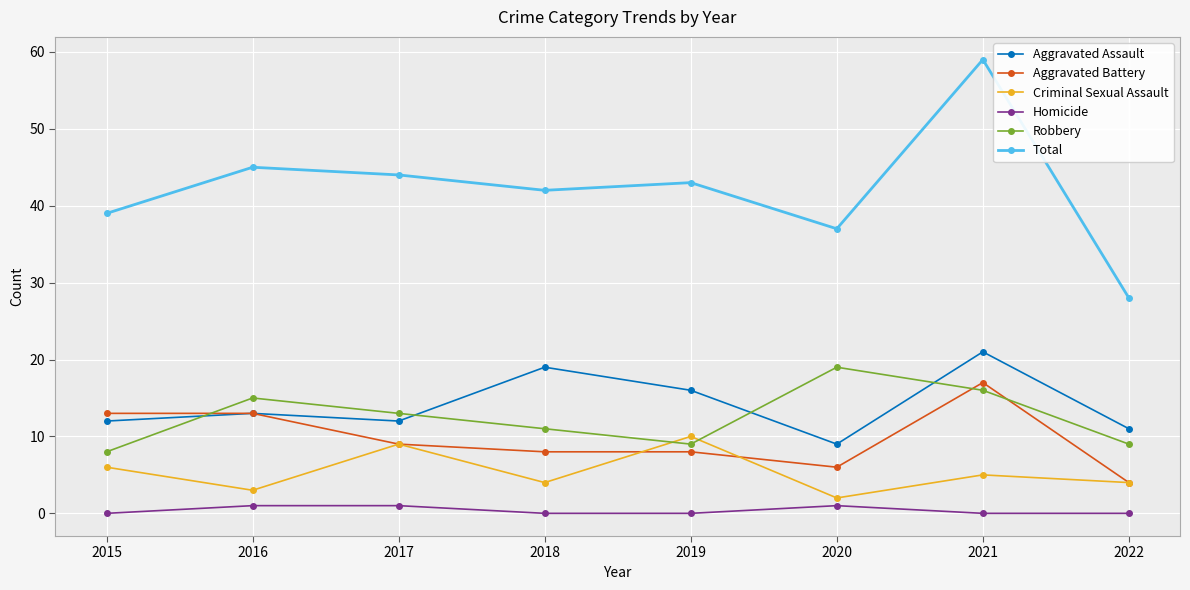

What are all the series names shown in the legend?

Aggravated Assault, Aggravated Battery, Criminal Sexual Assault, Homicide, Robbery, Total